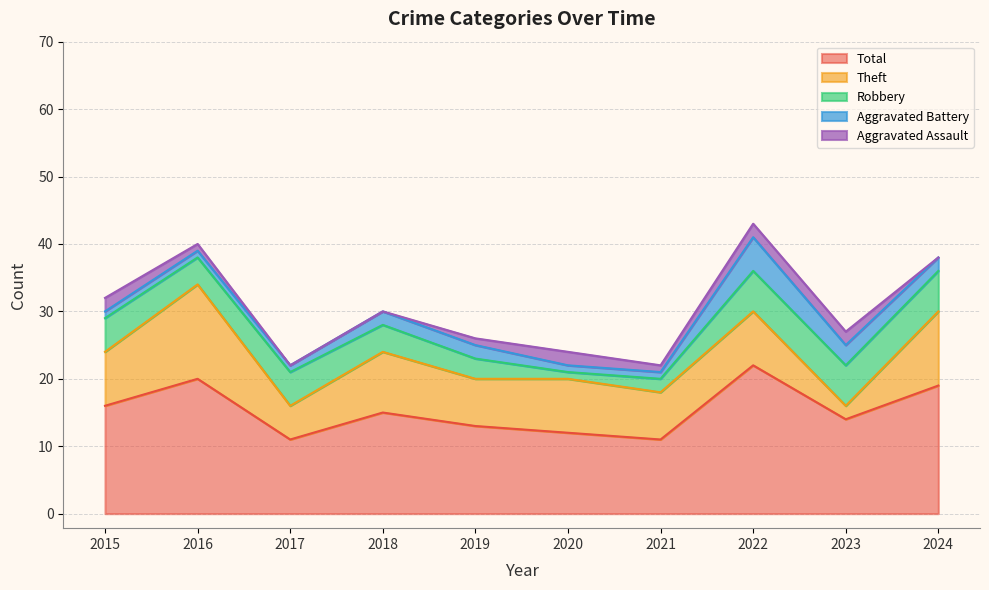

Is the value of Aggravated Assault at 2019 greater than the value of Robbery at 2022?

No